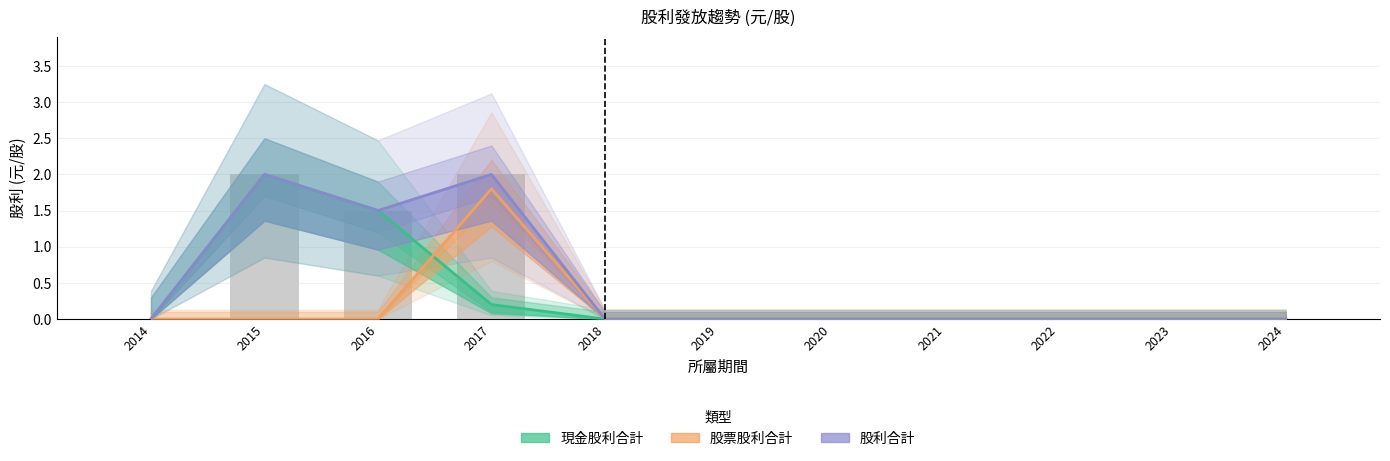

What is the approximate value of 現金股利合計 at 2015?

2.0